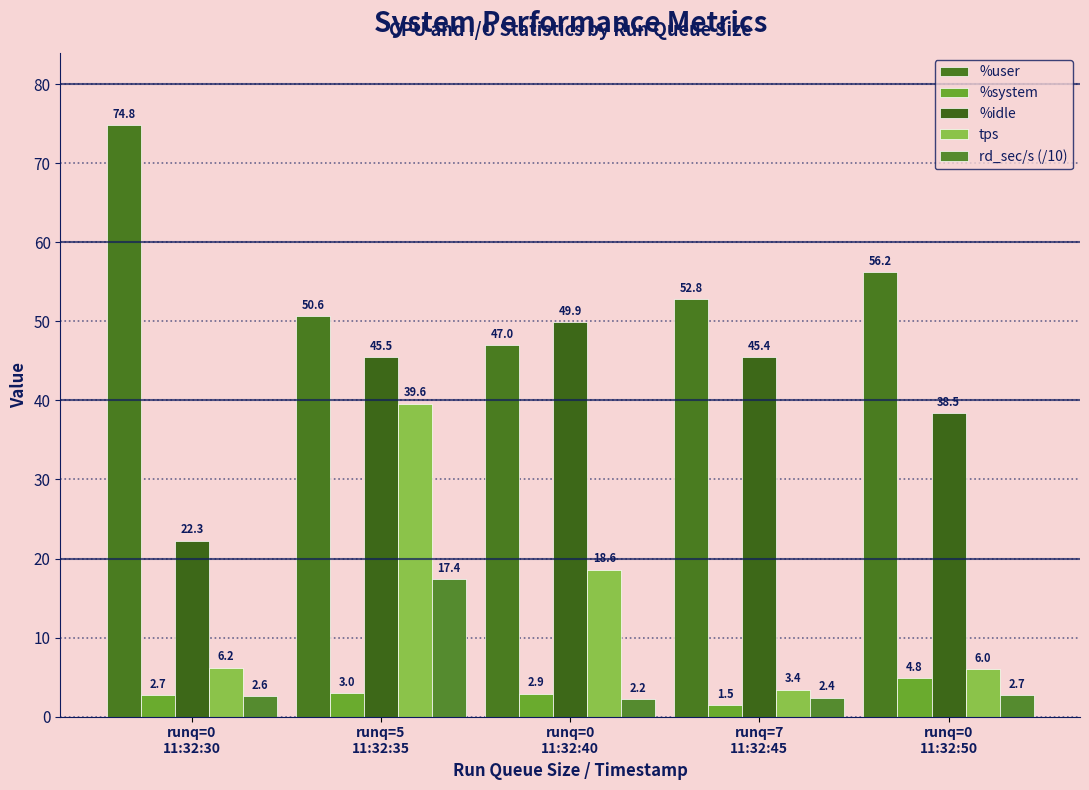

Reading right to left, extract all data points from this chart.

%user: runq=0
11:32:50=56.2	runq=7
11:32:45=52.8	runq=0
11:32:40=47.0	runq=5
11:32:35=50.6	runq=0
11:32:30=74.8
%system: runq=0
11:32:50=4.8	runq=7
11:32:45=1.5	runq=0
11:32:40=2.9	runq=5
11:32:35=3.0	runq=0
11:32:30=2.7
%idle: runq=0
11:32:50=38.5	runq=7
11:32:45=45.4	runq=0
11:32:40=49.9	runq=5
11:32:35=45.5	runq=0
11:32:30=22.3
tps: runq=0
11:32:50=6.0	runq=7
11:32:45=3.4	runq=0
11:32:40=18.6	runq=5
11:32:35=39.6	runq=0
11:32:30=6.2
rd_sec/s (/10): runq=0
11:32:50=2.7	runq=7
11:32:45=2.4	runq=0
11:32:40=2.2	runq=5
11:32:35=17.4	runq=0
11:32:30=2.6